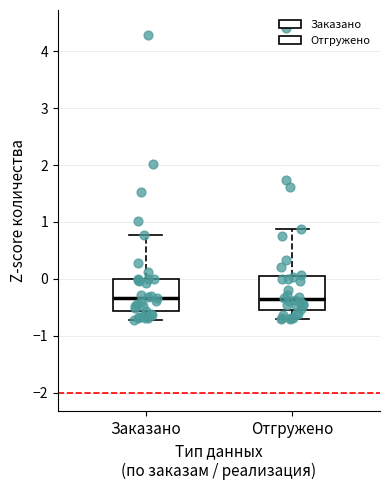

Reading left to right, read every box against the y-axis: the position of its median line, the range the box covers, and the ends of its whiskers. The values are not printed on the chart, so give them approximately, as read against the axis.

Заказано: median -0.3, box -0.6 to 0.0, whiskers -0.7 to 0.8
Отгружено: median -0.4, box -0.6 to 0.0, whiskers -0.7 to 0.9